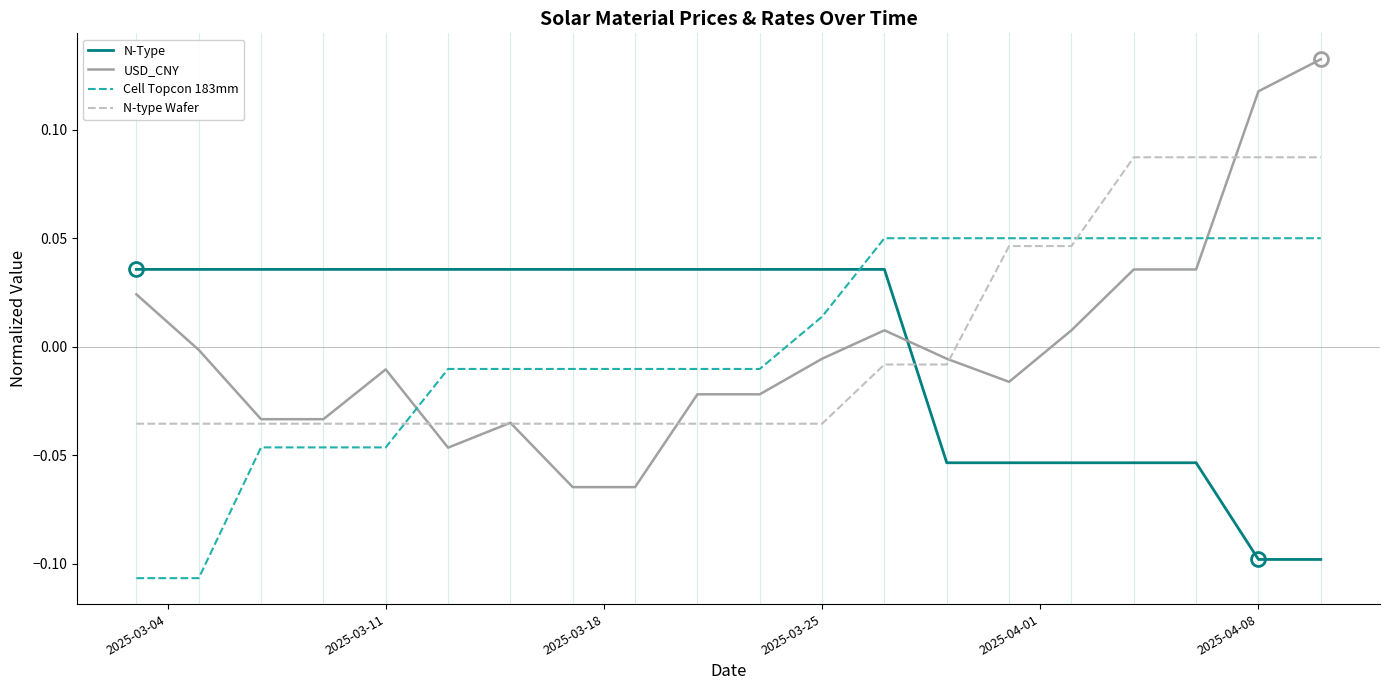

Which series has the widest spread of values?

USD_CNY